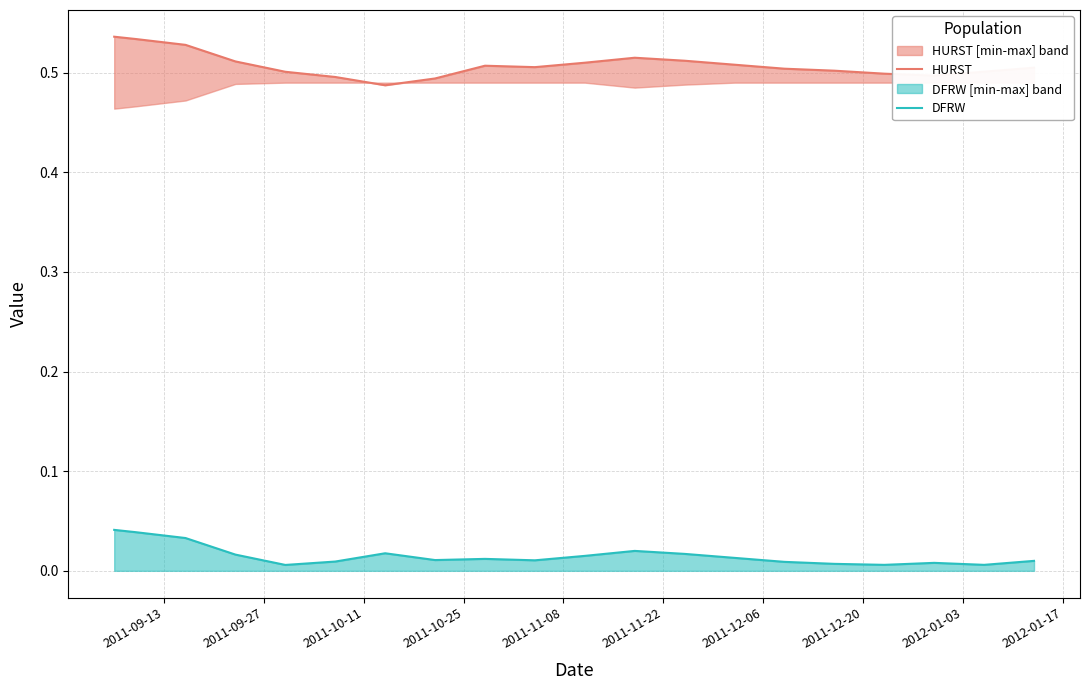

True or false: HURST and DFRW intersect in this chart.

False